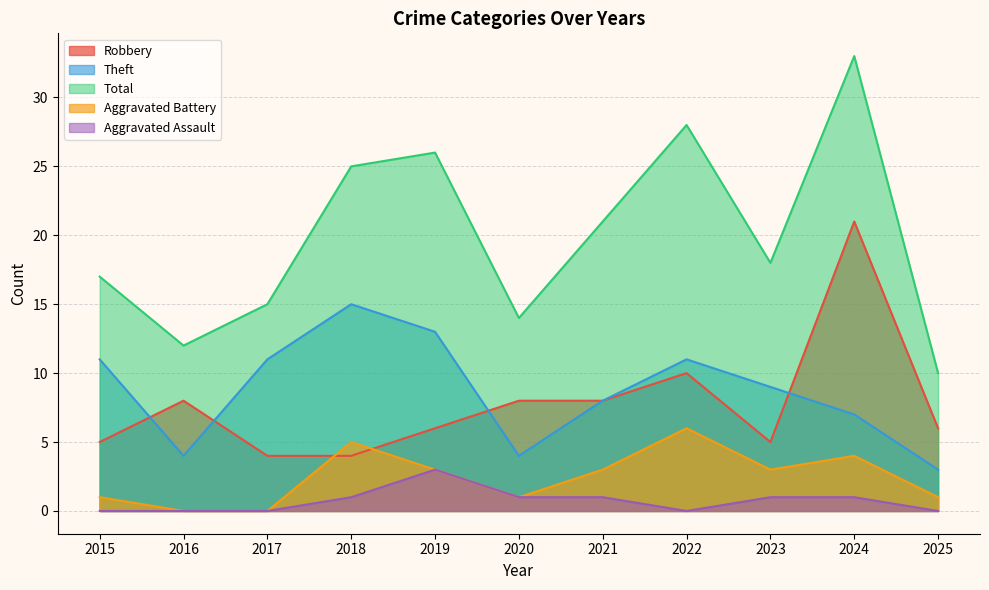

After their last crossing, which series has the higher values: Robbery or Aggravated Battery?

Robbery